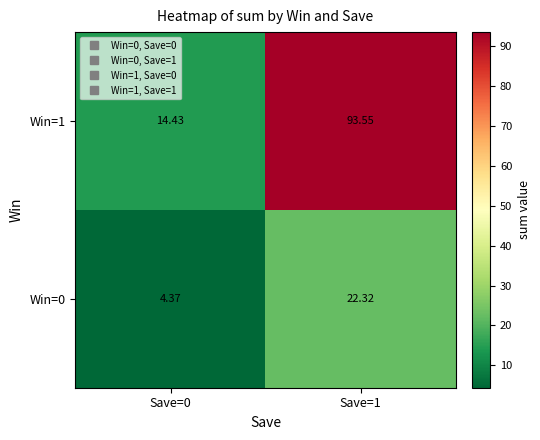

How many data points in Win=1 are less than 93?

1